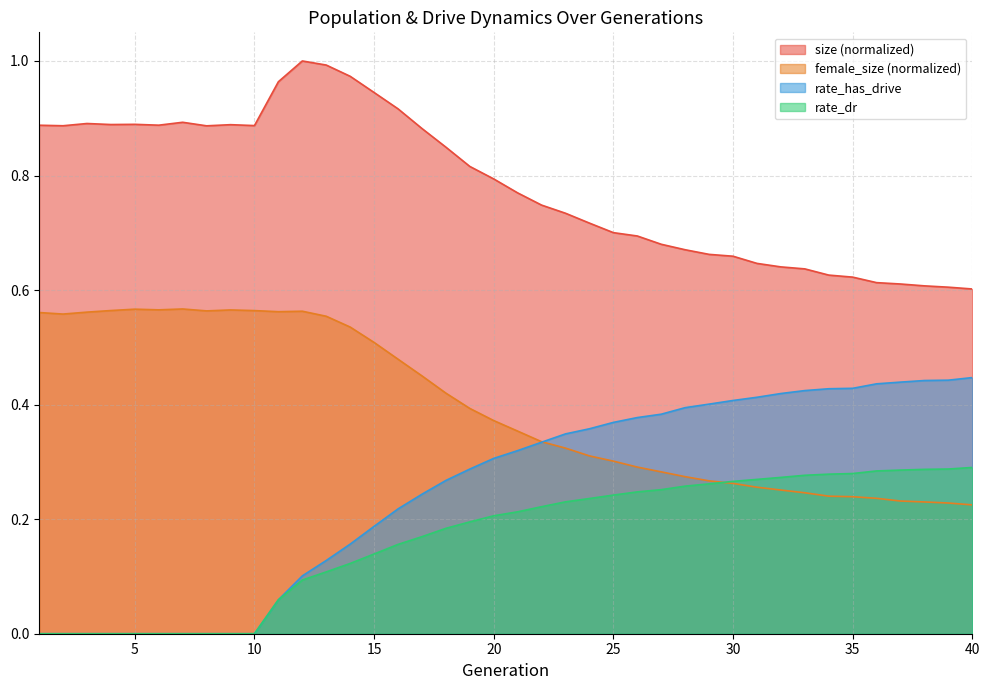

At which category does female_size reach its first local peak?

5